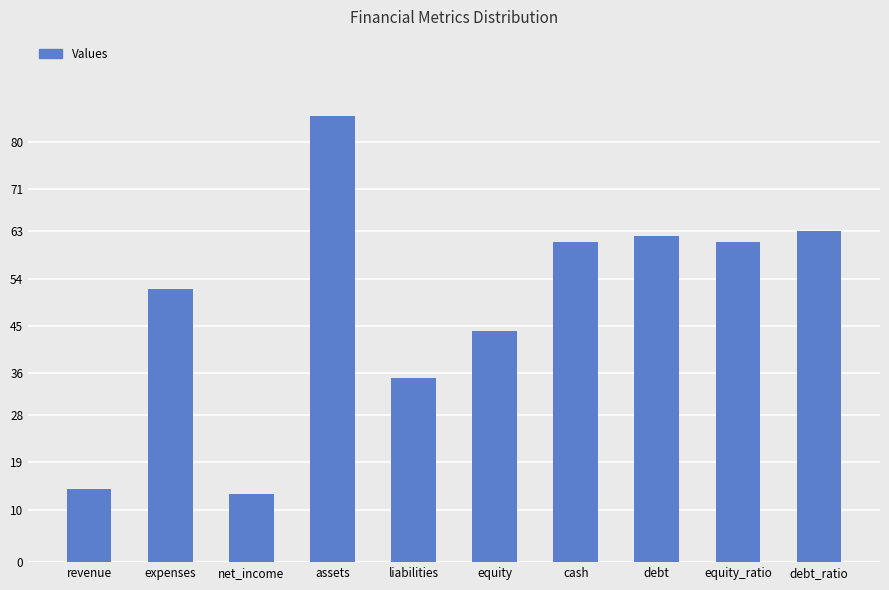

Where does the data first go above 61?

assets